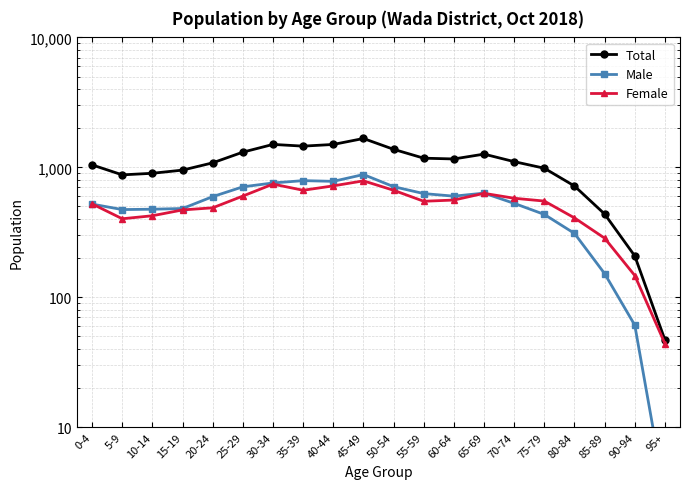

True or false: Male and Total cross at least once.

False